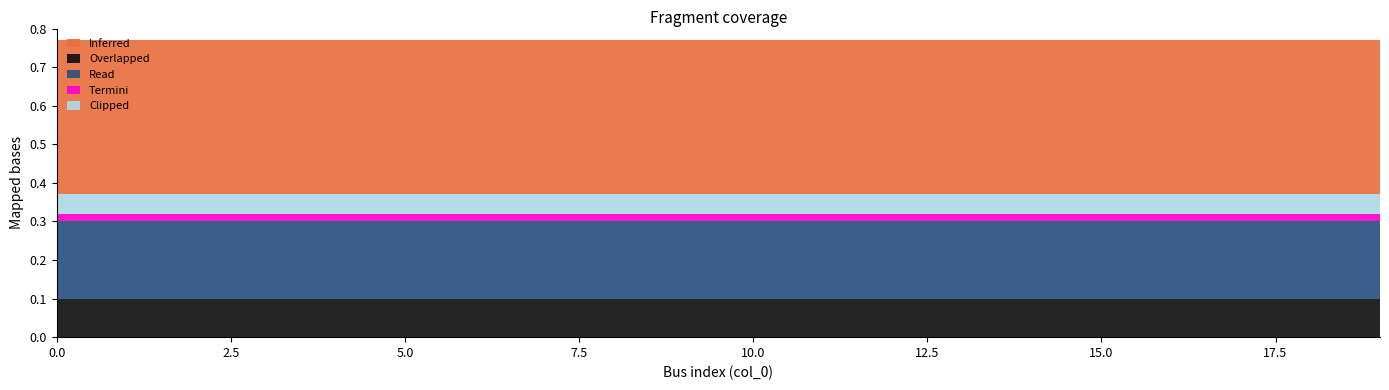

List the labels in order of Clipped value, smallest first.

0, 1, 2, 3, 4, 5, 6, 7, 8, 9, 10, 11, 12, 13, 14, 15, 16, 17, 18, 19